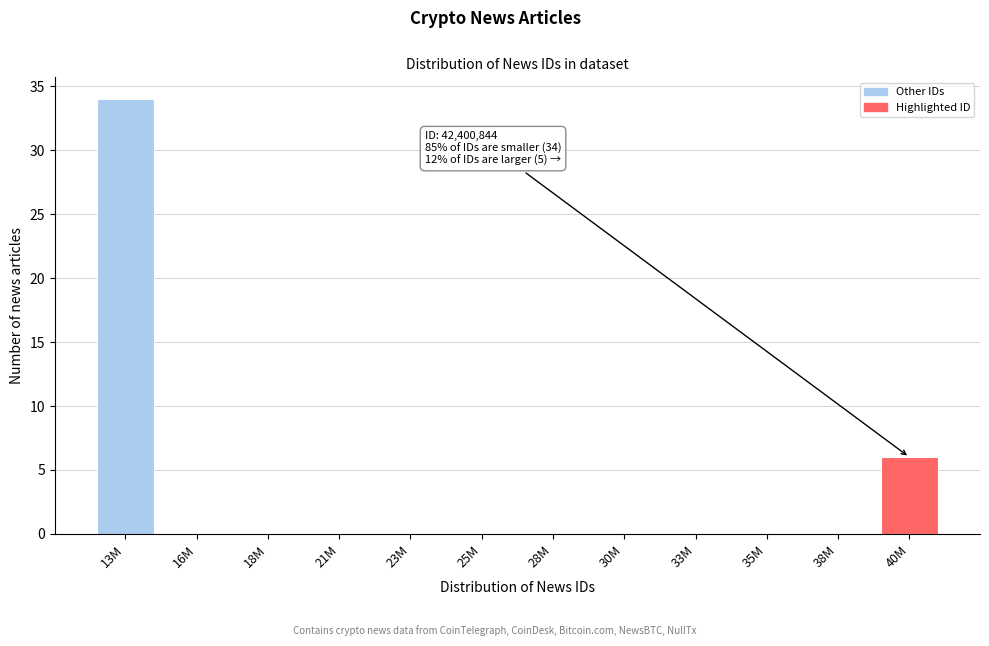

Reading right to left, extract all data points from this chart.

40M=6	38M=0	35M=0	33M=0	30M=0	28M=0	25M=0	23M=0	21M=0	18M=0	16M=0	13M=34